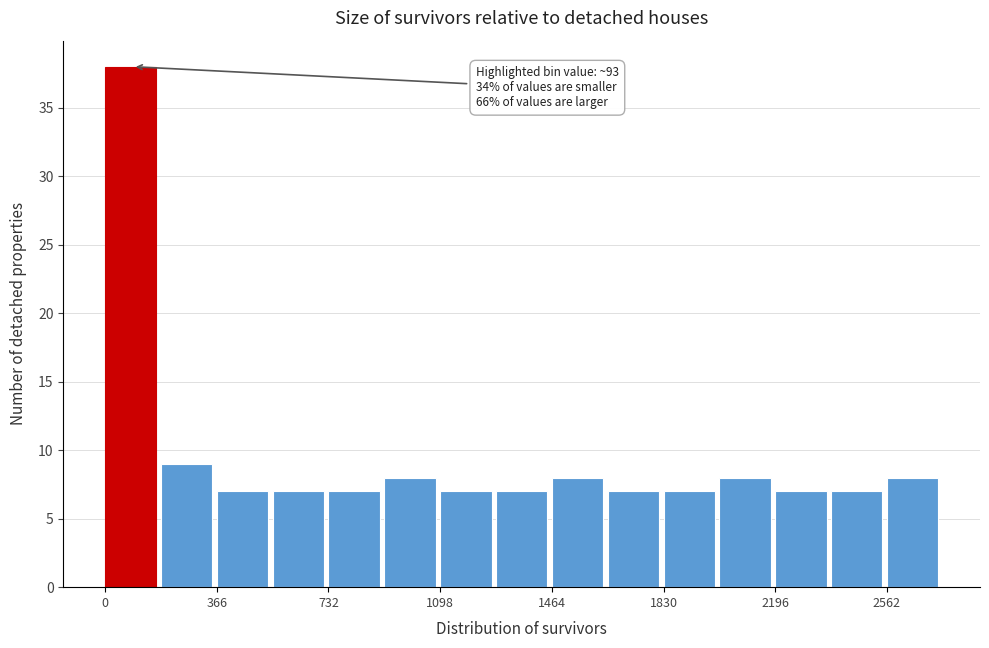

Around what value on the x-axis is the tallest bar? Give the approximate position of its centre, as read against the axis.

100